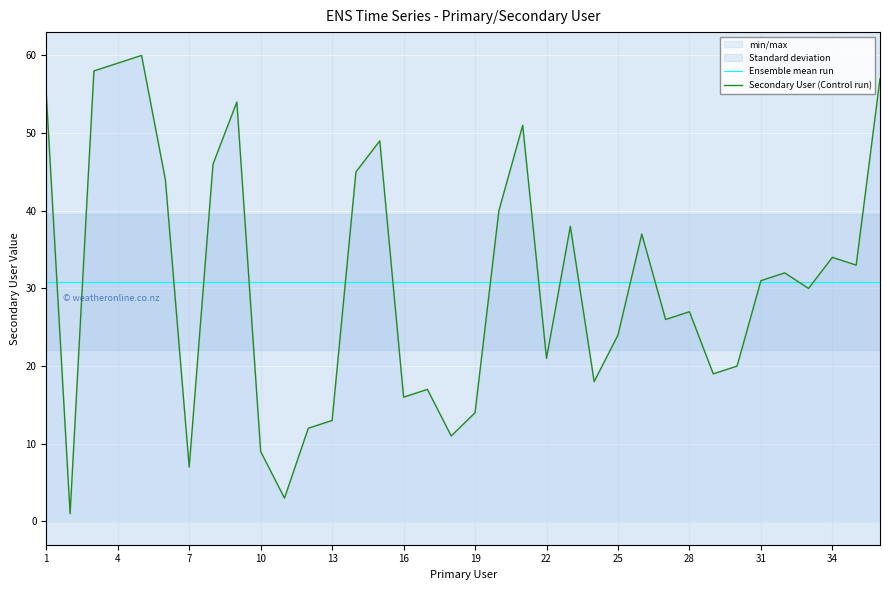

The value of Ensemble mean run at 34 is 49.0. True or false?

False